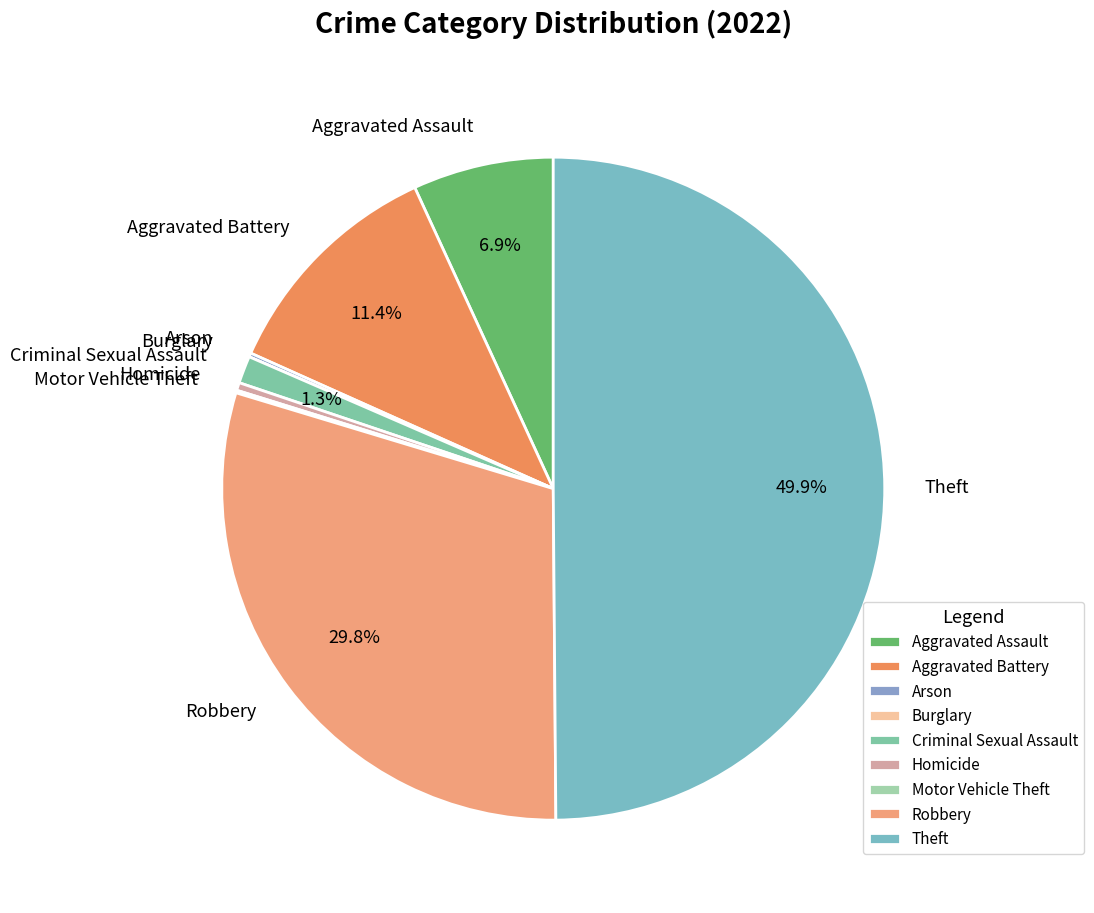

The Homicide slice represents 0% of the pie. True or false?

True